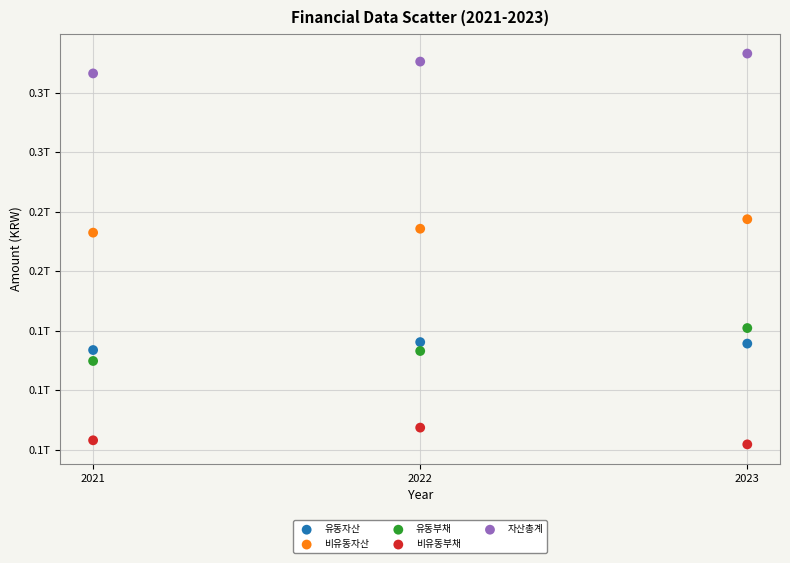

Which series has the widest spread of Y values?

유동부채